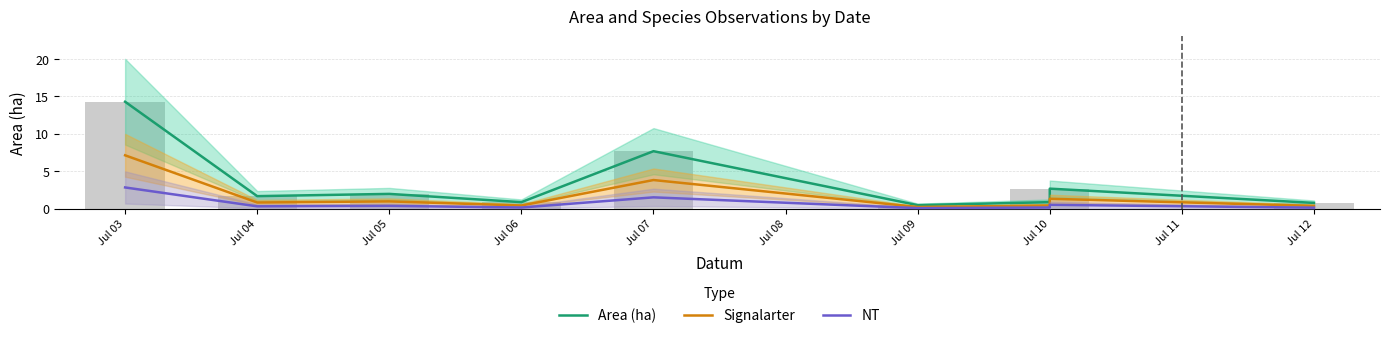

What are all the series names shown in the legend?

Area (ha), Signalarter, NT